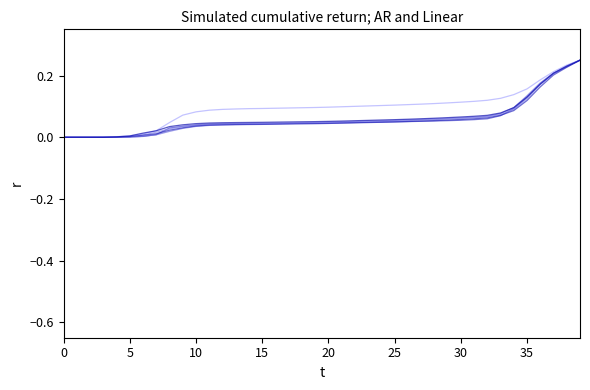

At which category is the sum across all series the highest?

39